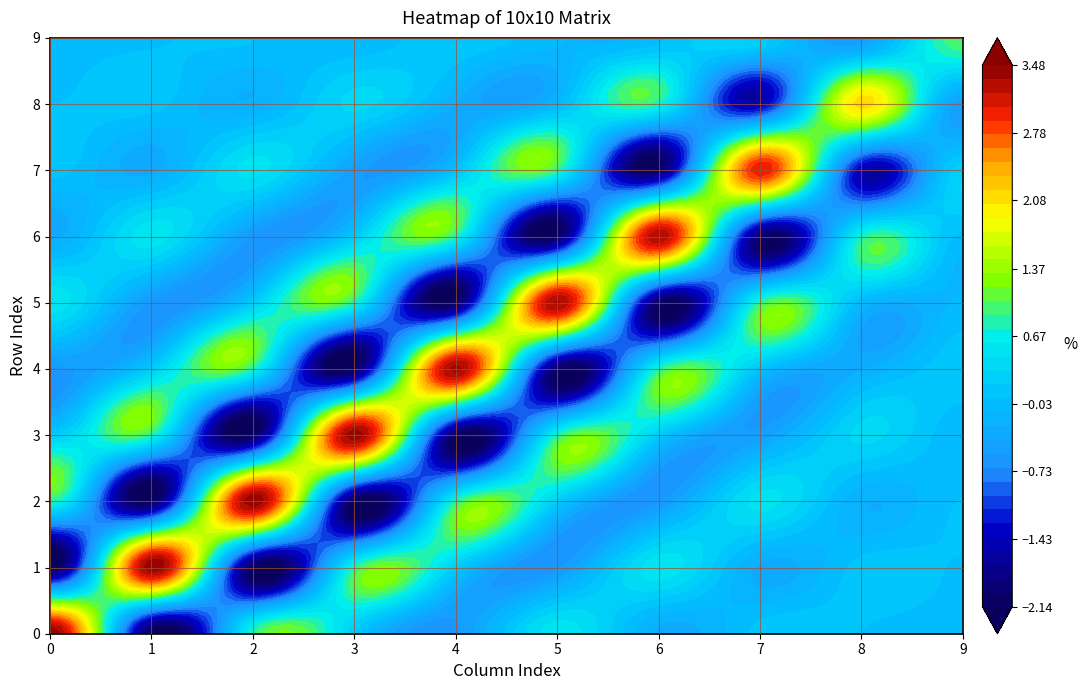

Rank the series by their maximum value, from lowest to highest.

row_9, row_8, row_7, row_6, row_5, row_4, row_3, row_2, row_1, row_0